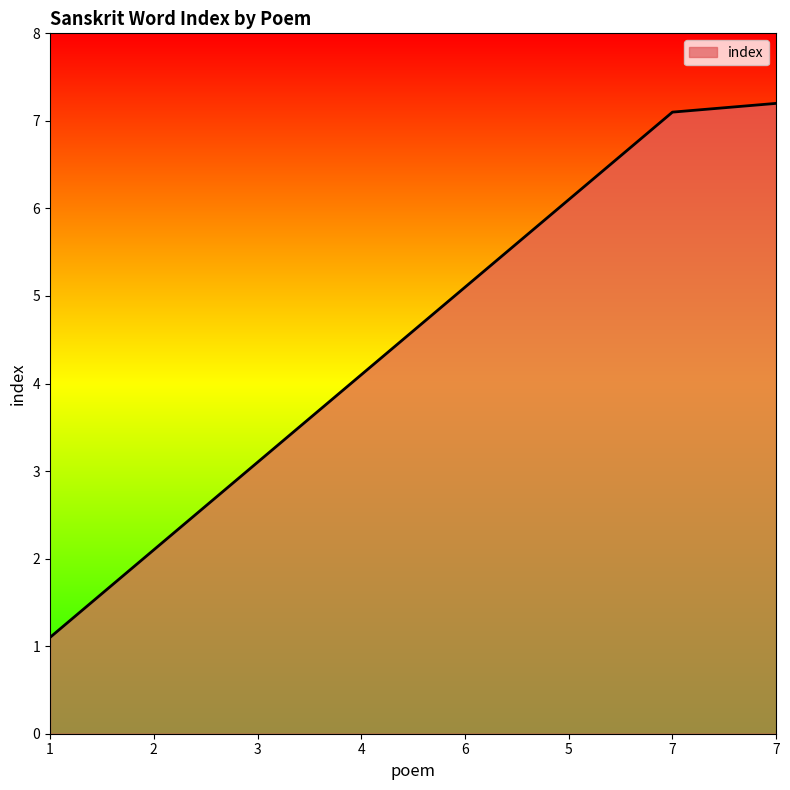

True or false: the data has more than 2 interior local peaks.

False